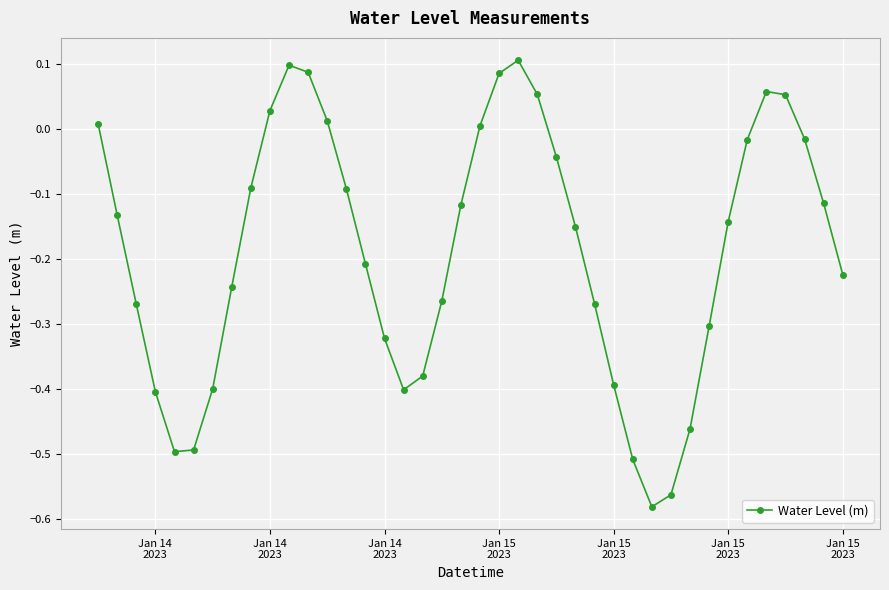

How many lines are shown in the chart?

1